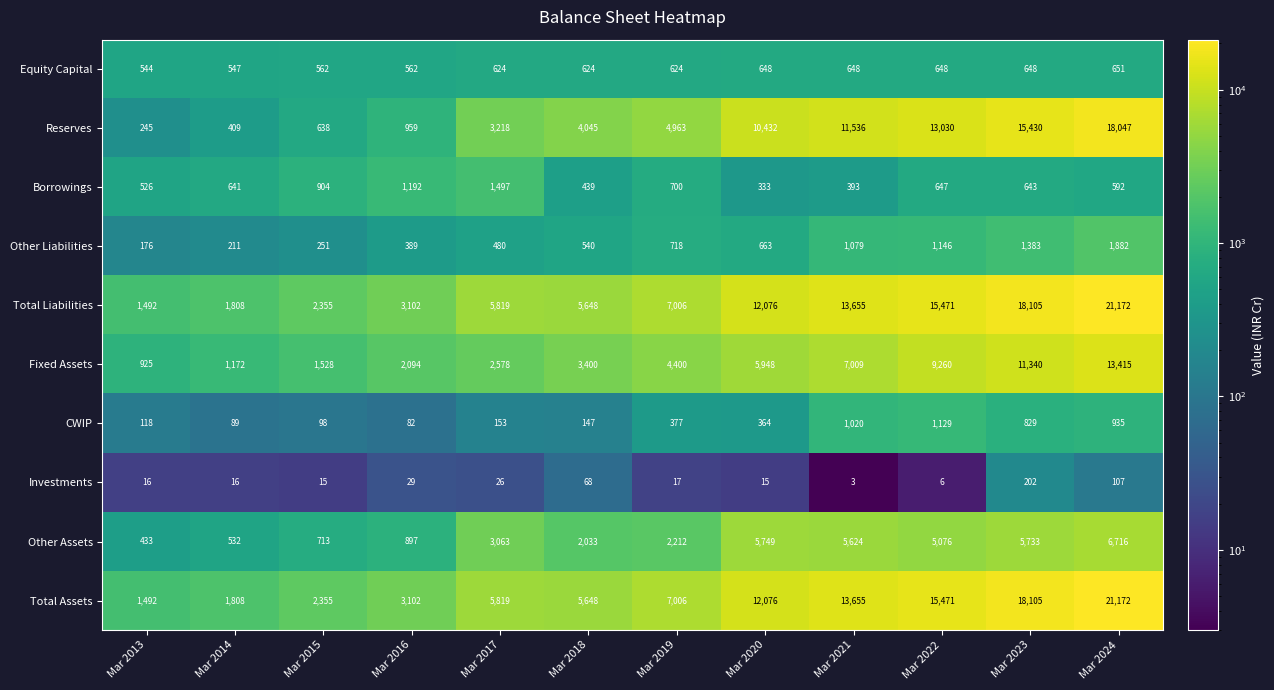

What is the spread (max minus min) of values at Mar 2020?

12061